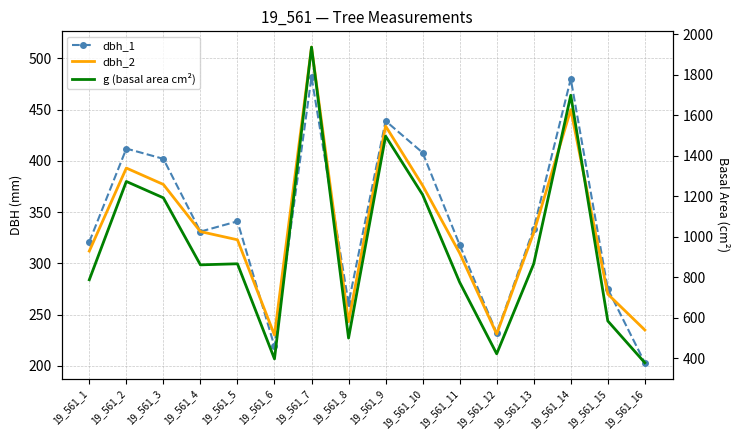

True or false: dbh_1 and dbh_2 intersect in this chart.

True